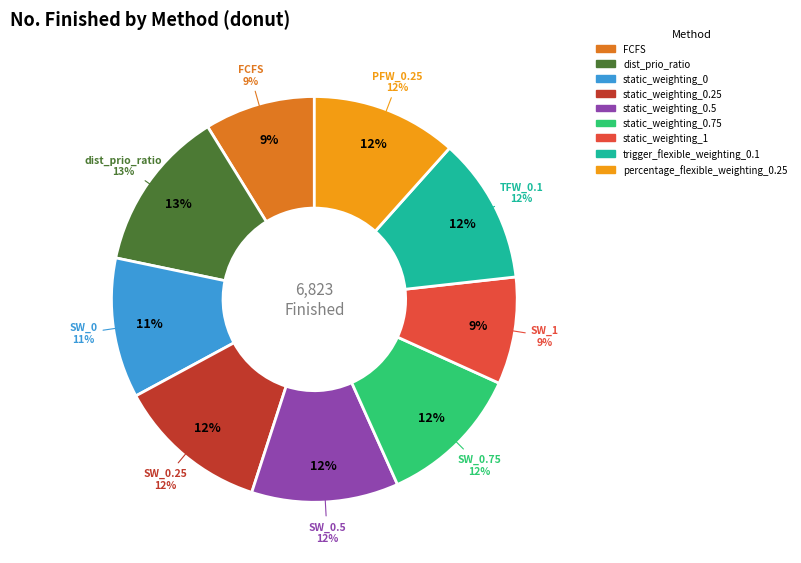

Rank the categories by value from lowest to highest.

static_weighting_1, FCFS, static_weighting_0, static_weighting_0.75, percentage_flexible_weighting_0.25, trigger_flexible_weighting_0.1, static_weighting_0.5, static_weighting_0.25, dist_prio_ratio